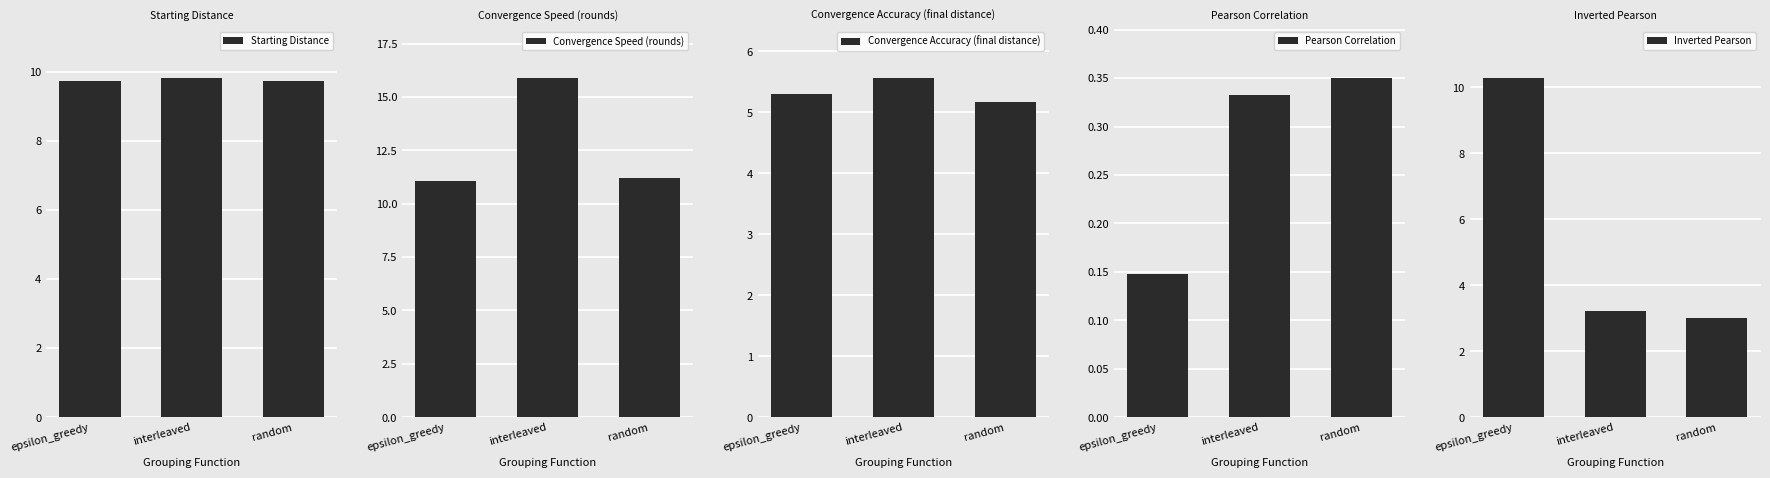

What is the minimum value shown in the chart?

0.1